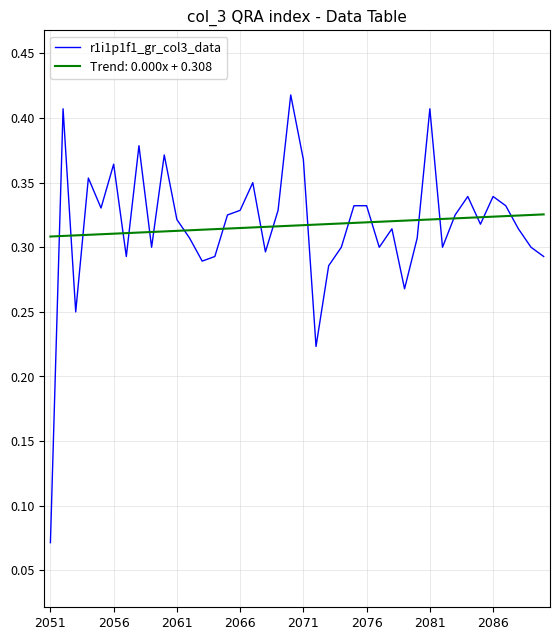

Which series has the largest range (max minus min)?

r1i1p1f1_gr_col3_data